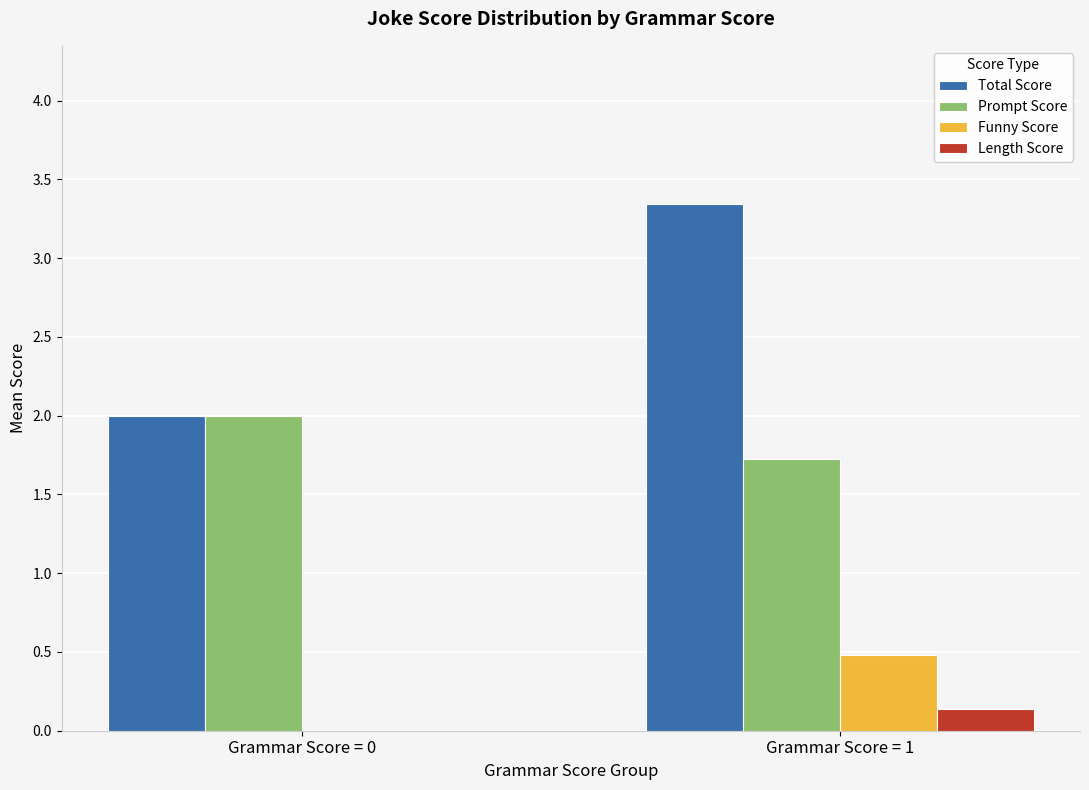

How many groups of bars are there?

2